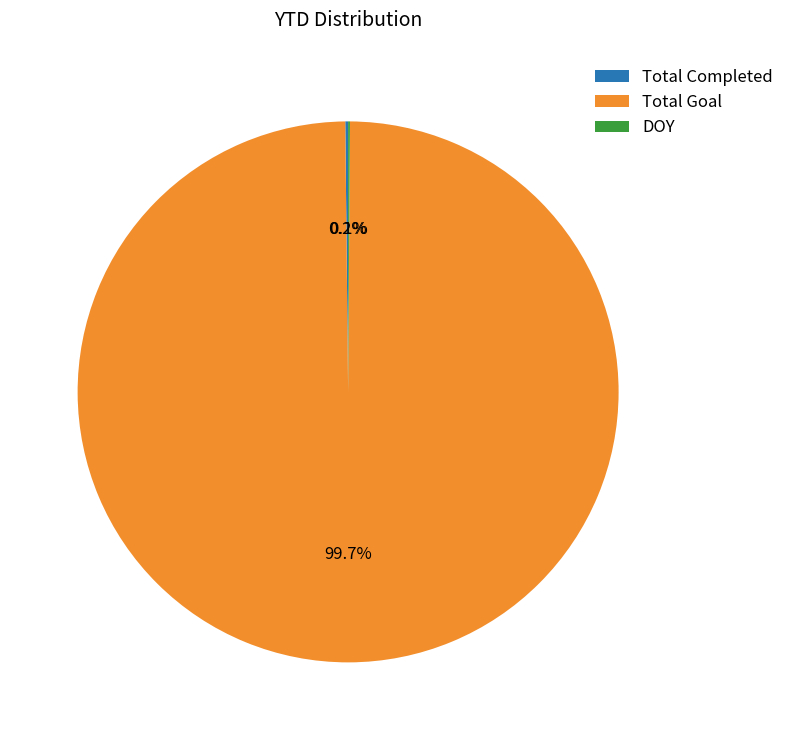

How much of the chart is everything except Total Goal?

0.3%